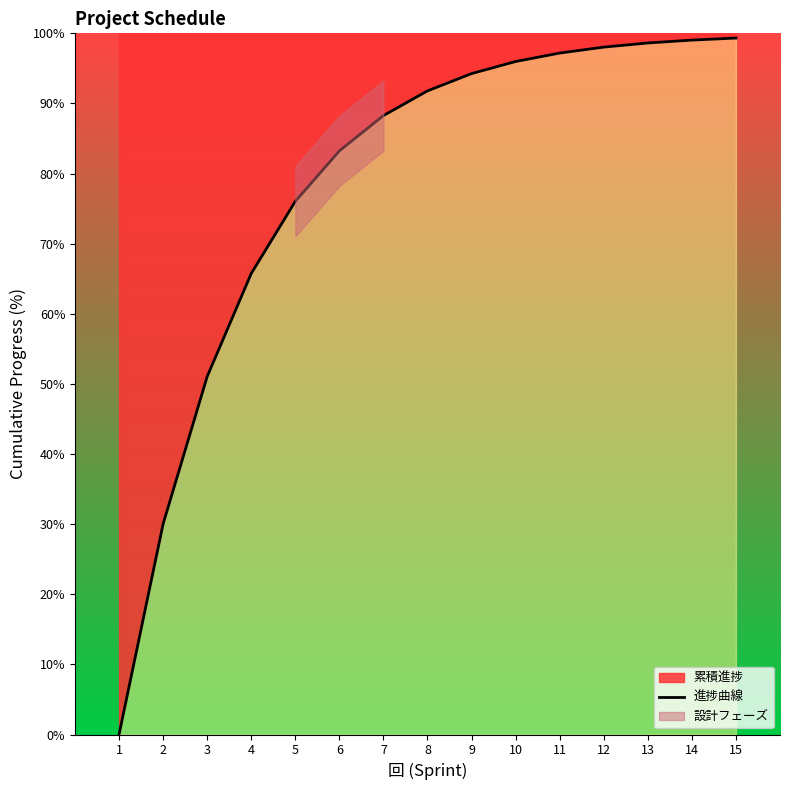

What is the average value?

77.9